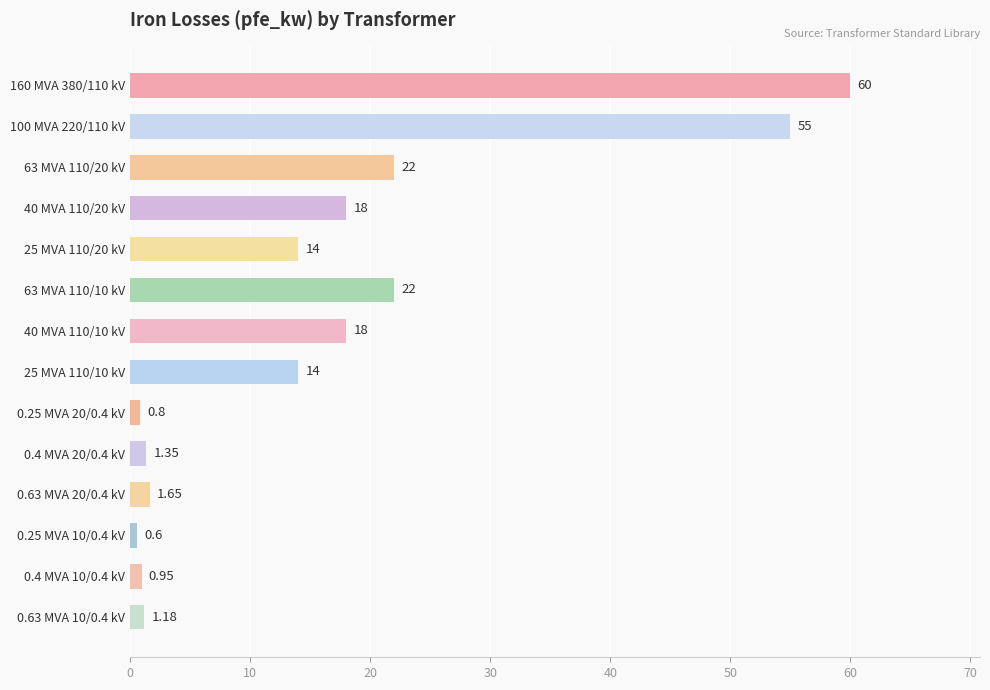

Which label corresponds to the largest value in the chart?

160 MVA 380/110 kV